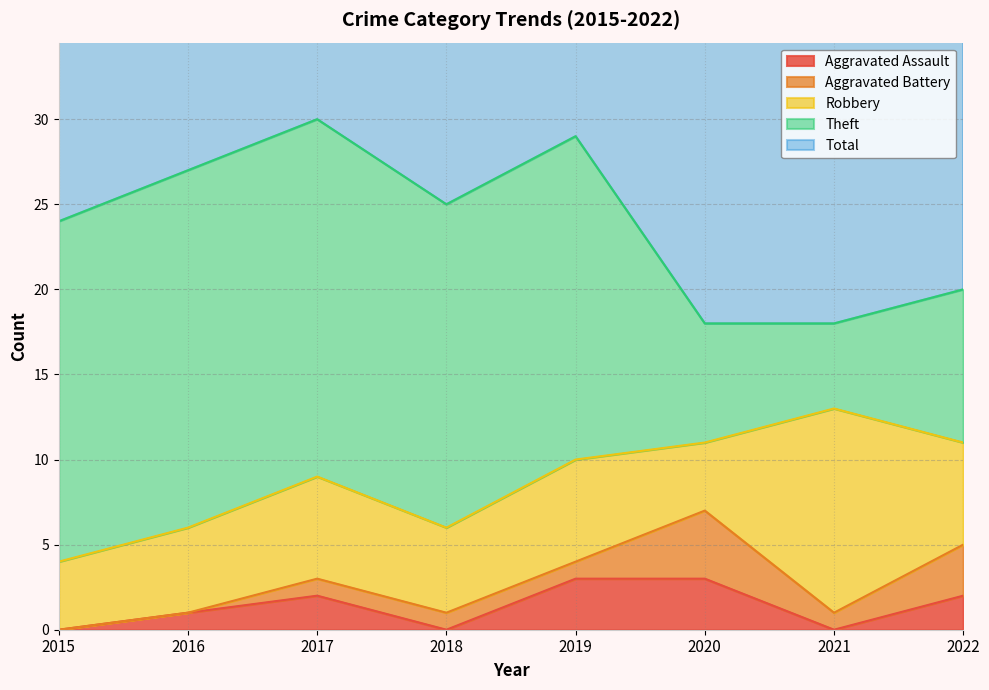

What are all the series names shown in the legend?

Aggravated Assault, Aggravated Battery, Robbery, Theft, Total